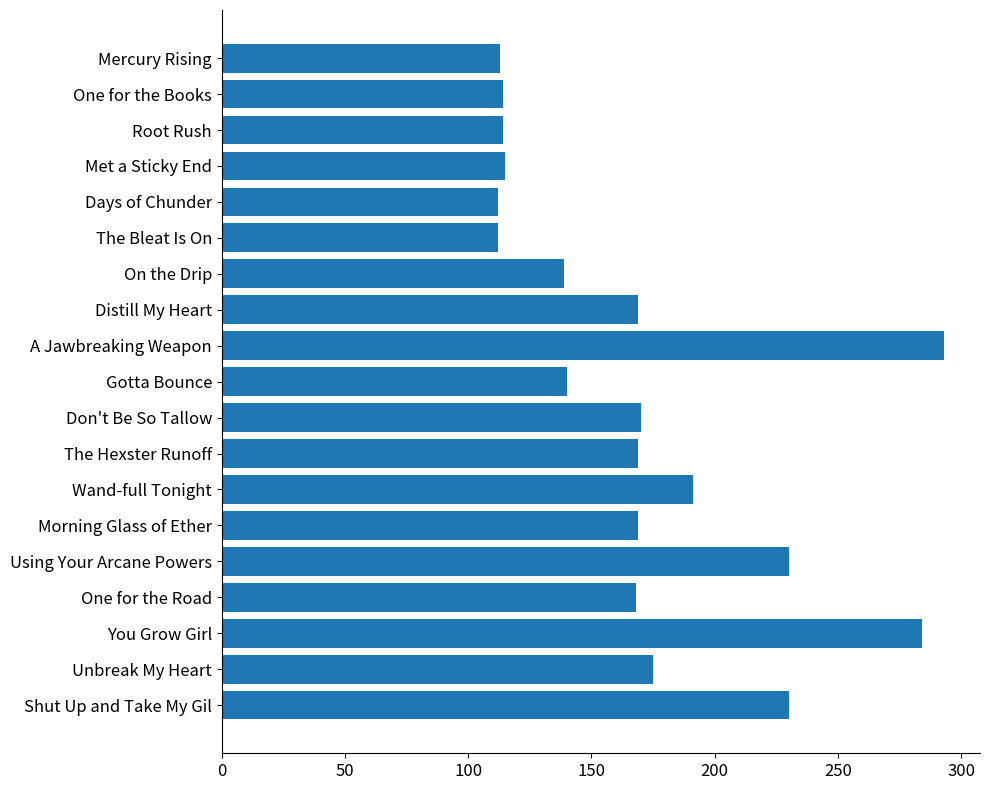

Which category has the highest value across all series?

A Jawbreaking Weapon